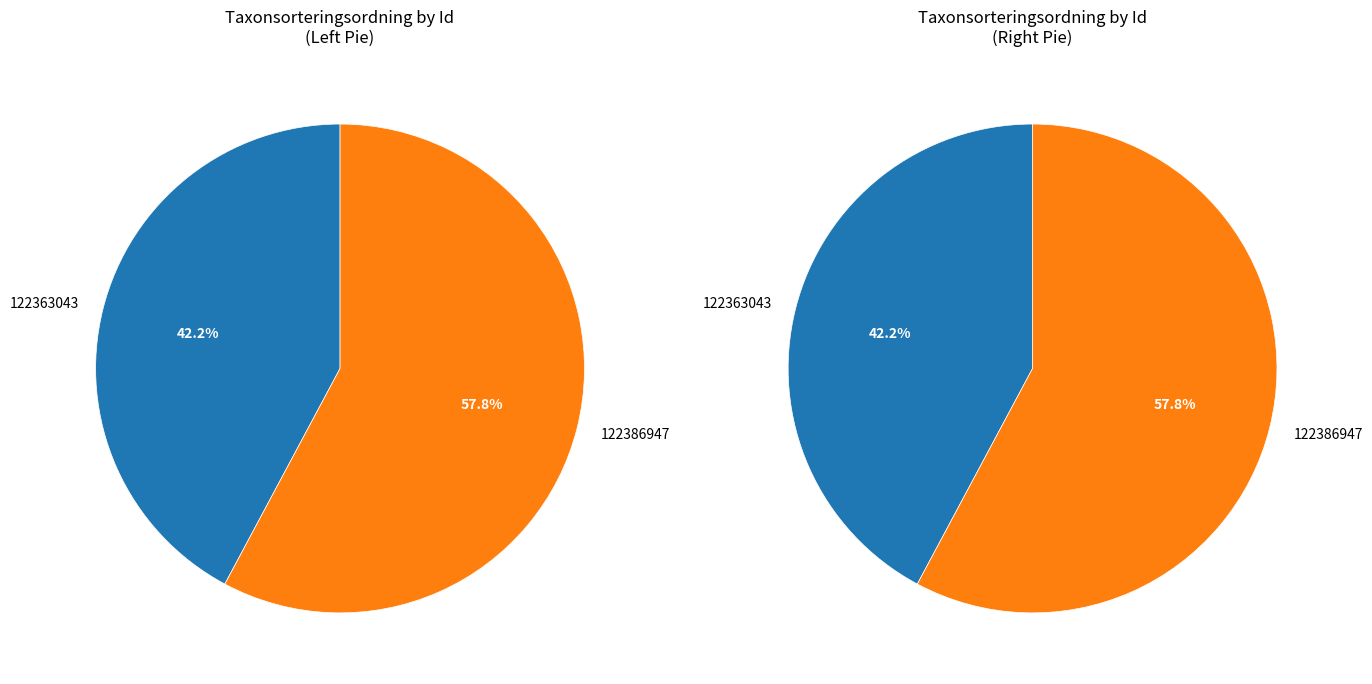

Is it true that 122363043 is 42% of the pie?

True